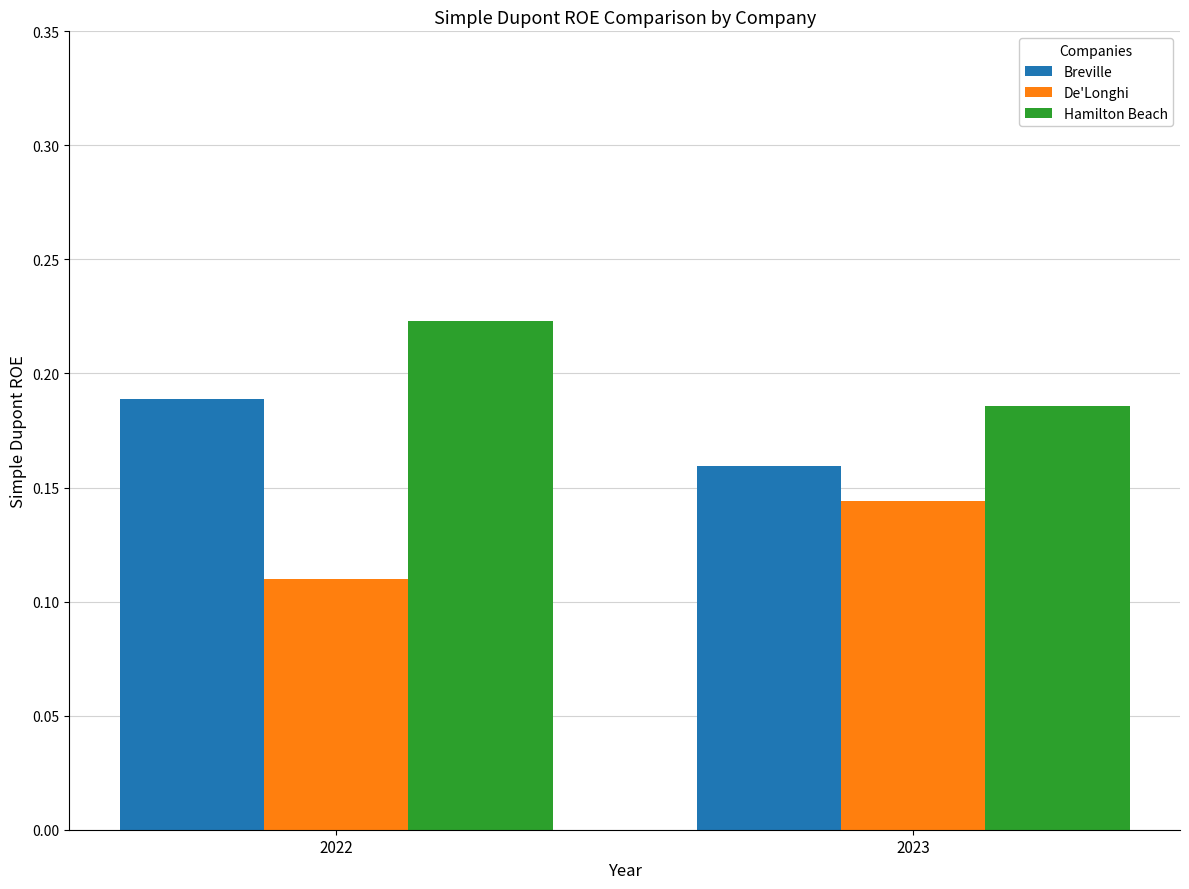

List the series in order of their overall mean, highest first.

Hamilton Beach, Breville, De'Longhi